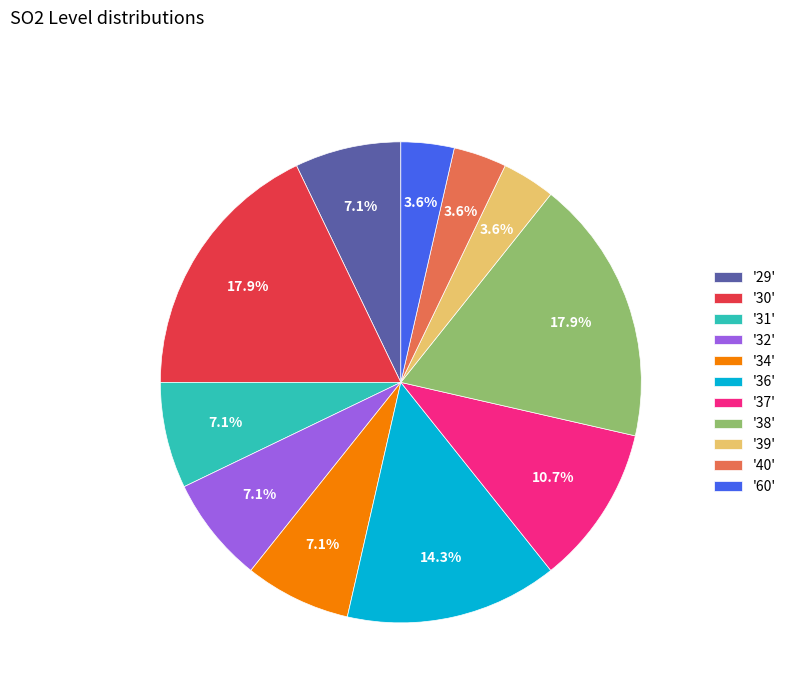

What is the total percentage of '39' and '37'?

14.3%